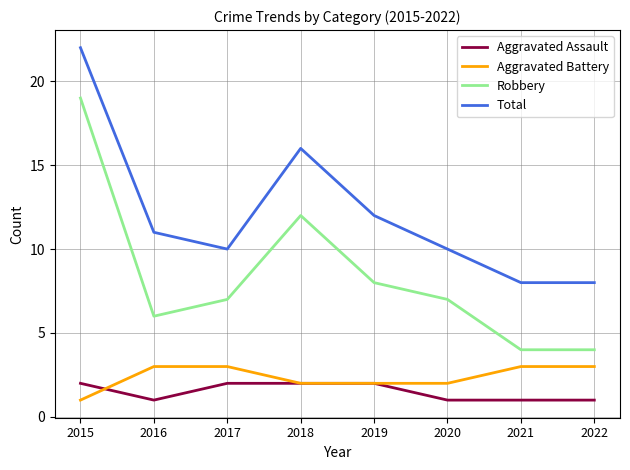

Reading left to right, transcribe all the data shown in this chart.

Aggravated Assault: 2	1	2	2	2	1	1	1
Aggravated Battery: 1	3	3	2	2	2	3	3
Robbery: 19	6	7	12	8	7	4	4
Total: 22	11	10	16	12	10	8	8